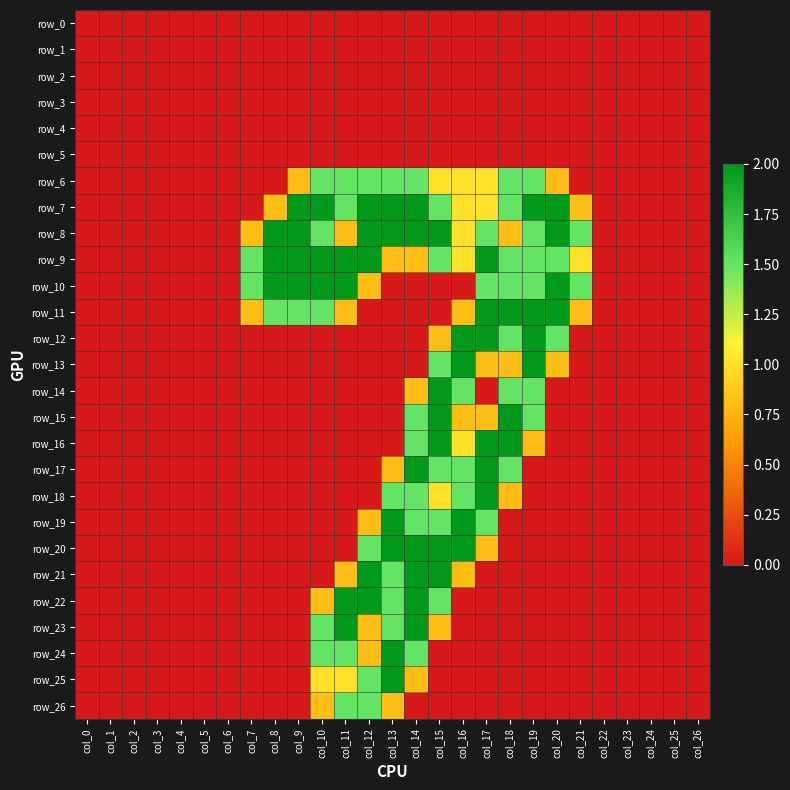

Which series has the widest spread of values?

row_7